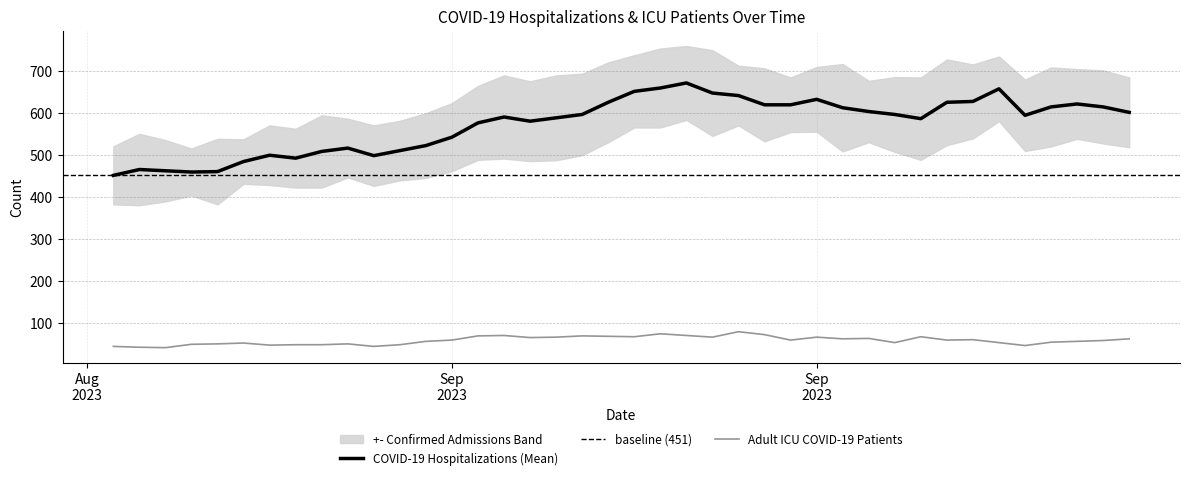

Which series has the widest spread of values?

COVID-19 Hospitalizations